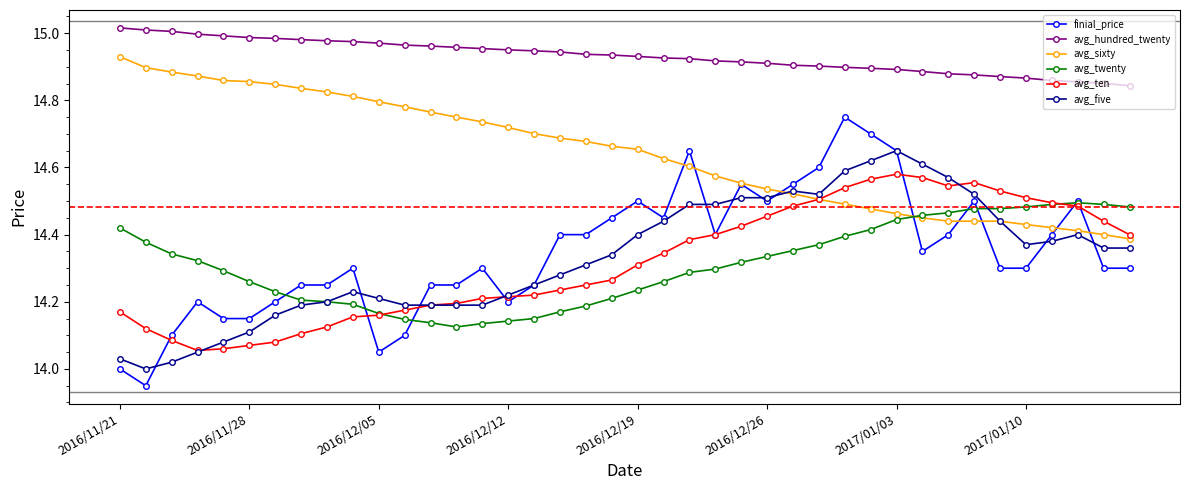

List the series in order of their peak value, lowest first.

avg_twenty, avg_ten, avg_five, finial_price, avg_sixty, avg_hundred_twenty